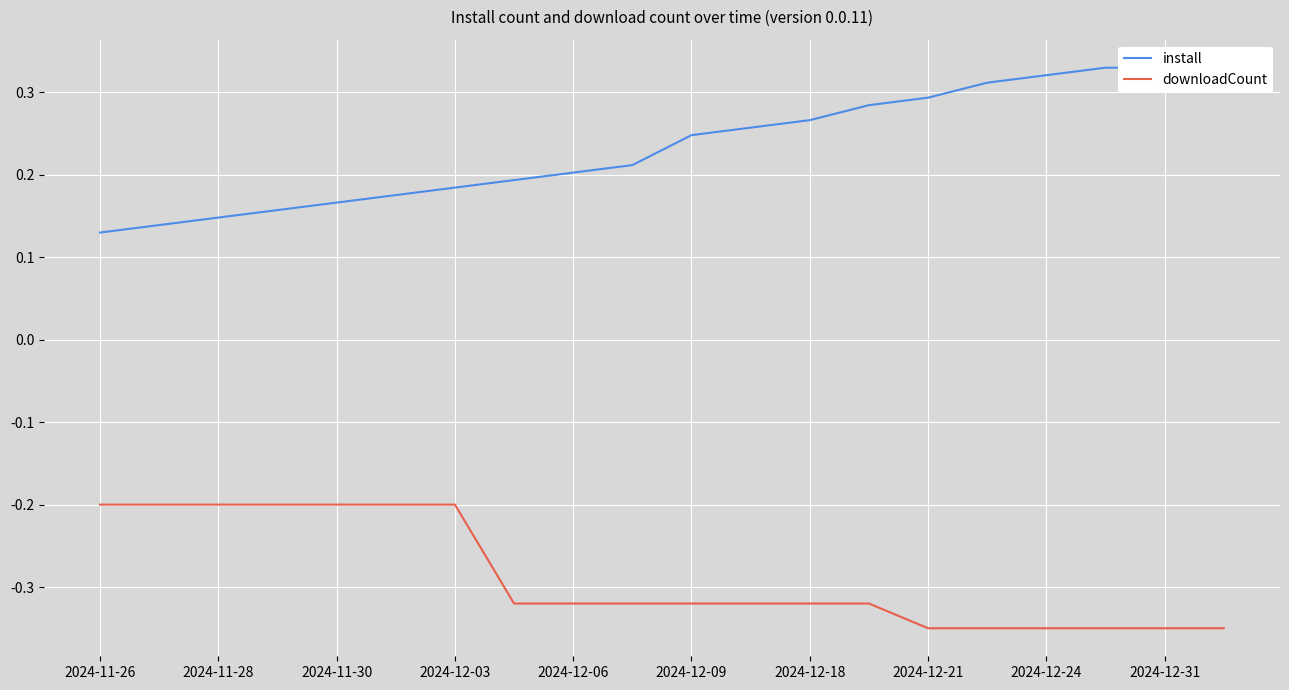

Which series has the largest total across all categories?

install